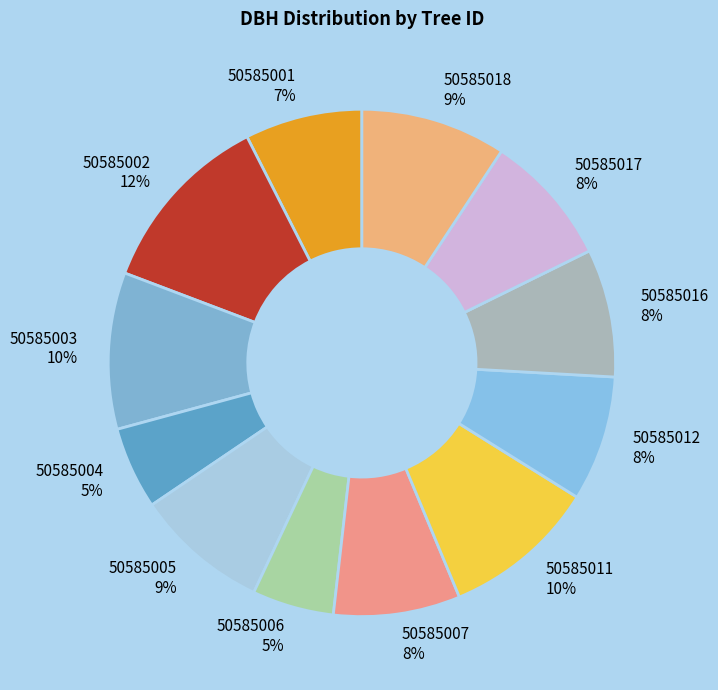

Combined, do 50585003 and 50585006 account for over 50%?

No